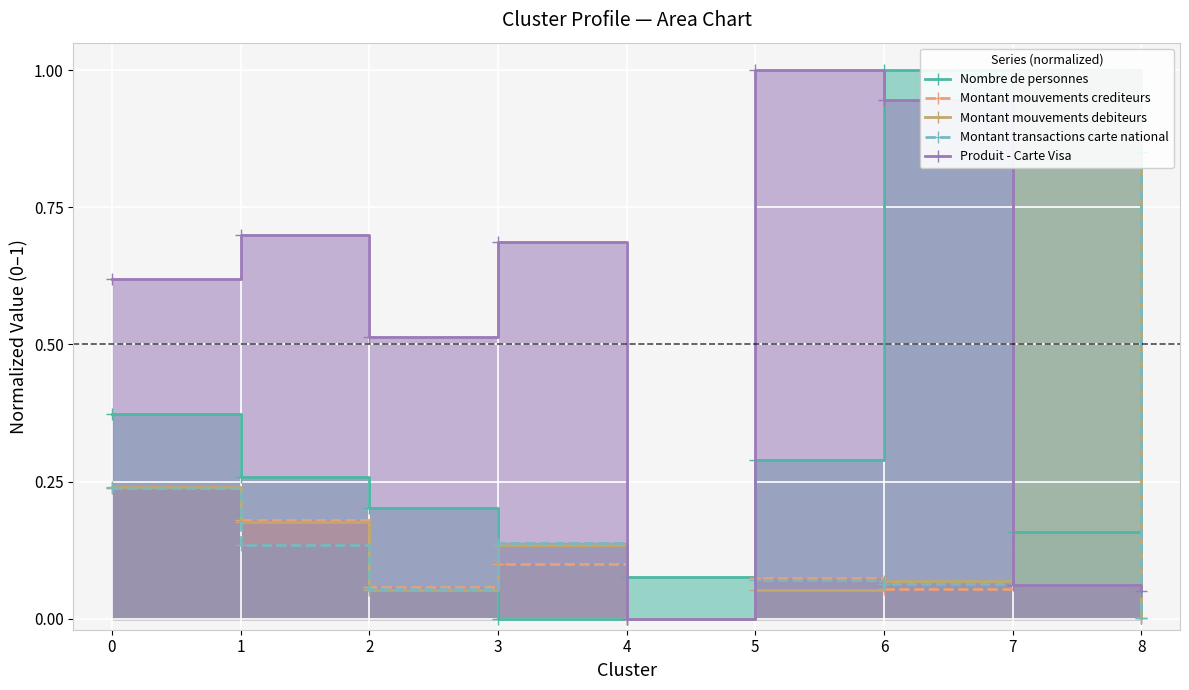

Rank the categories by Produit - Carte Visa value from highest to lowest.

5, 6, 1, 3, 0, 2, 7, 8, 4